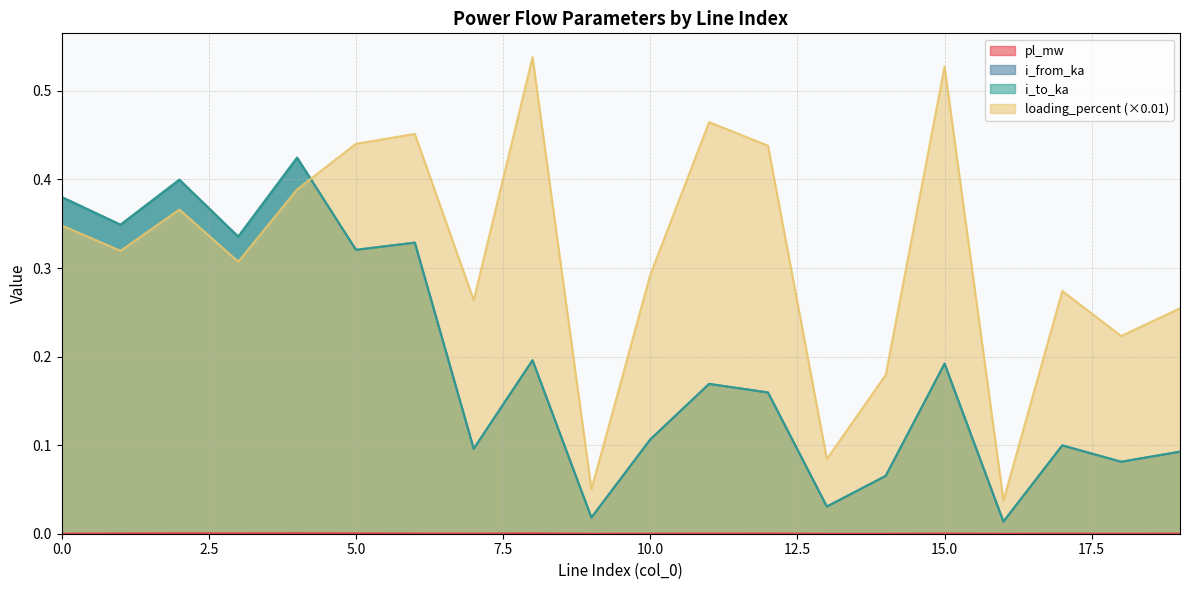

Is the value of i_from_ka at 4 greater than the value of loading_percent at 11?

No